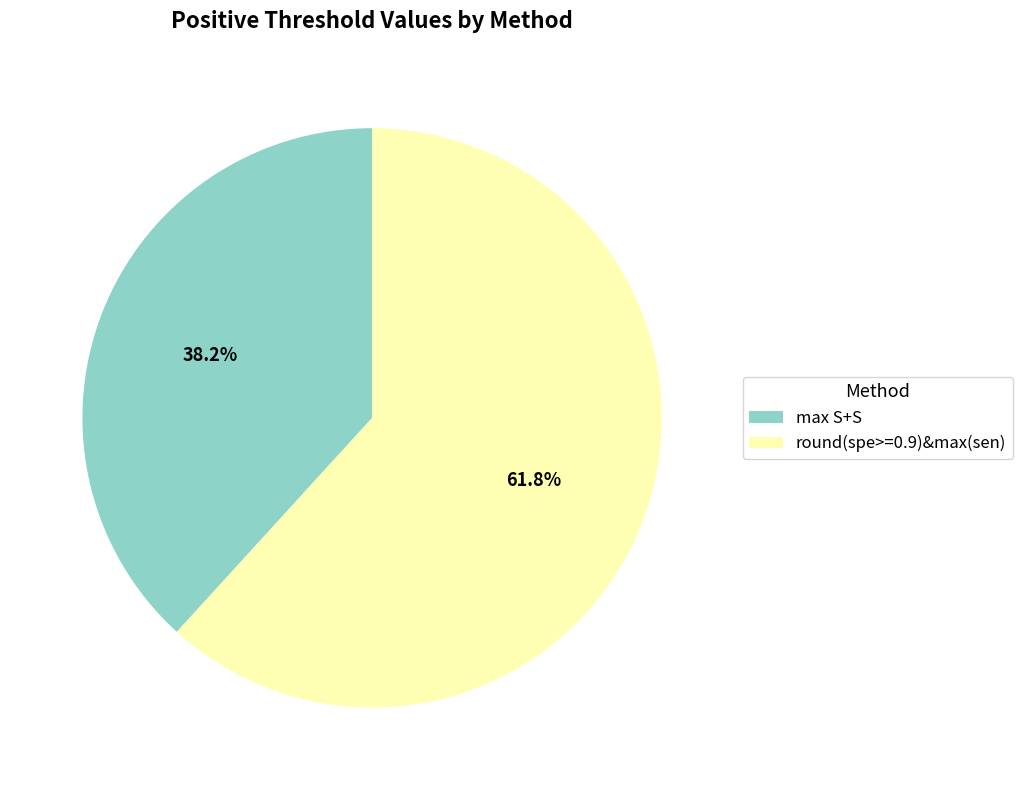

What percentage is the max S+S slice, to the nearest percent?

38%